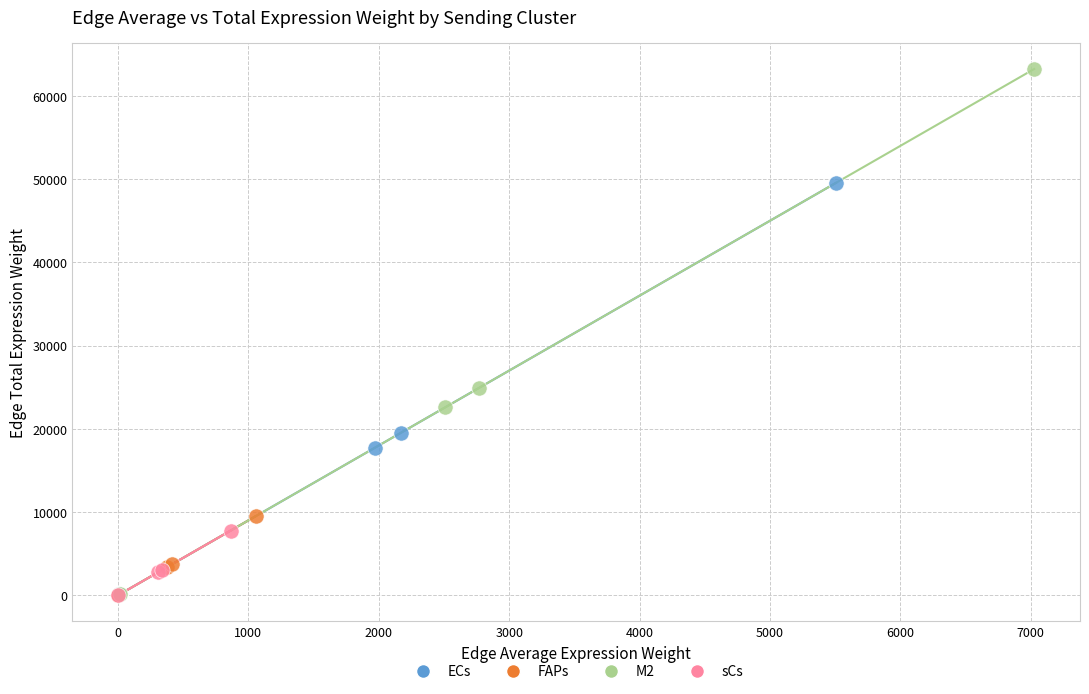

Which series contains the highest Y value?

M2